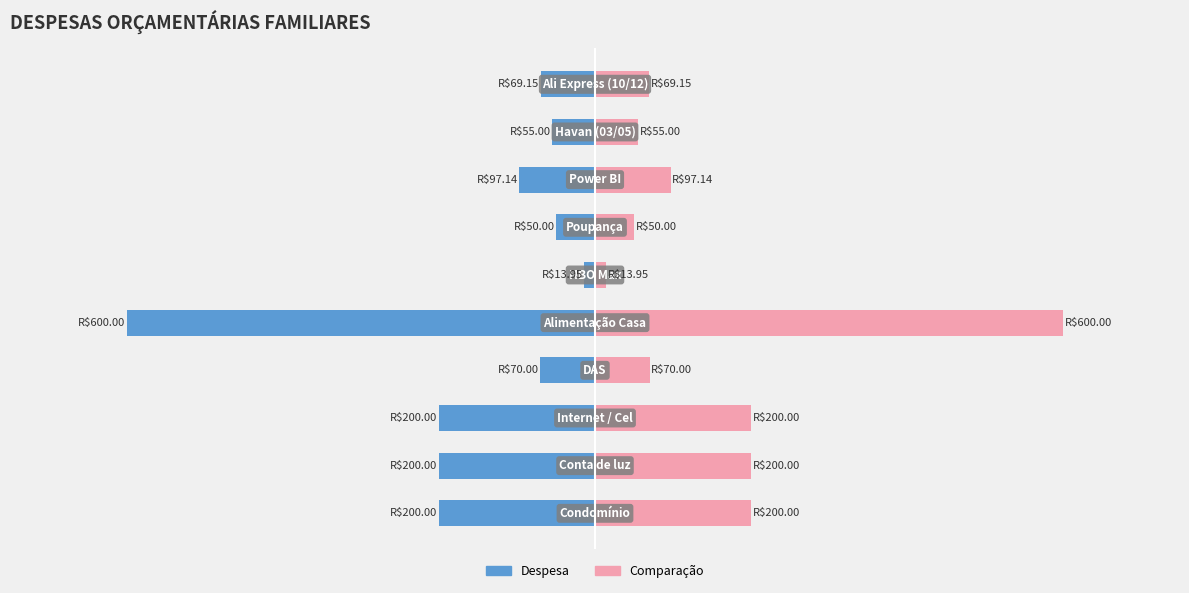

At 4, list the series in order from smallest to largest.

Despesa, Comparação